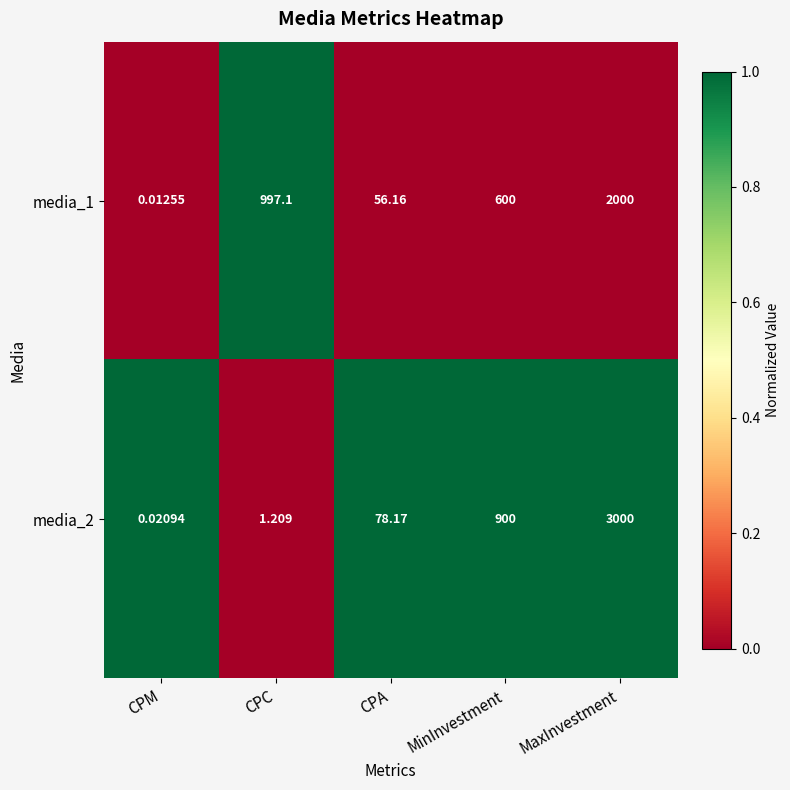

Is the value of media_2 at MinInvestment greater than the value of media_1 at CPC?

No